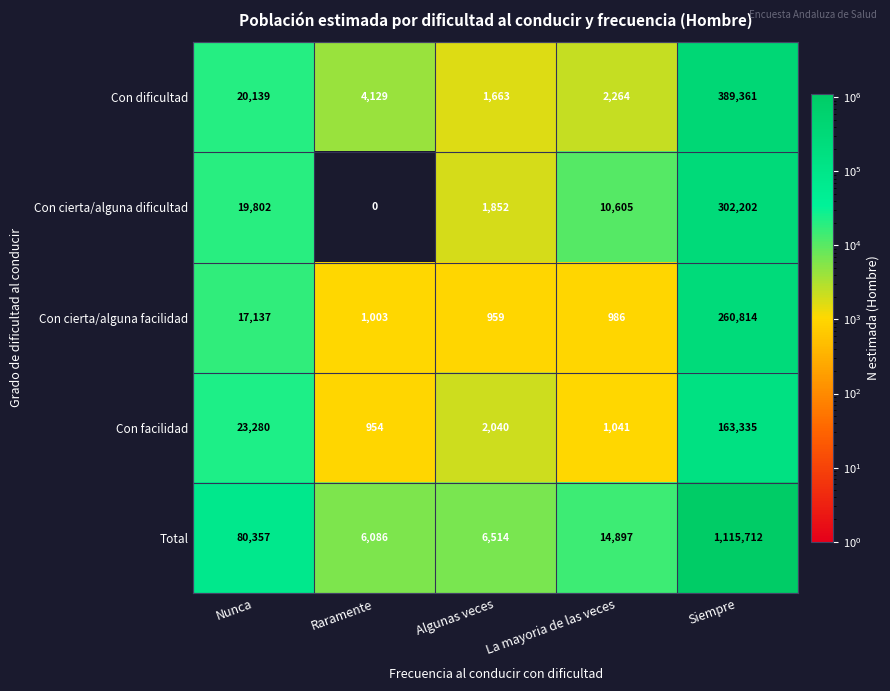

Which series has the largest range (max minus min)?

Total